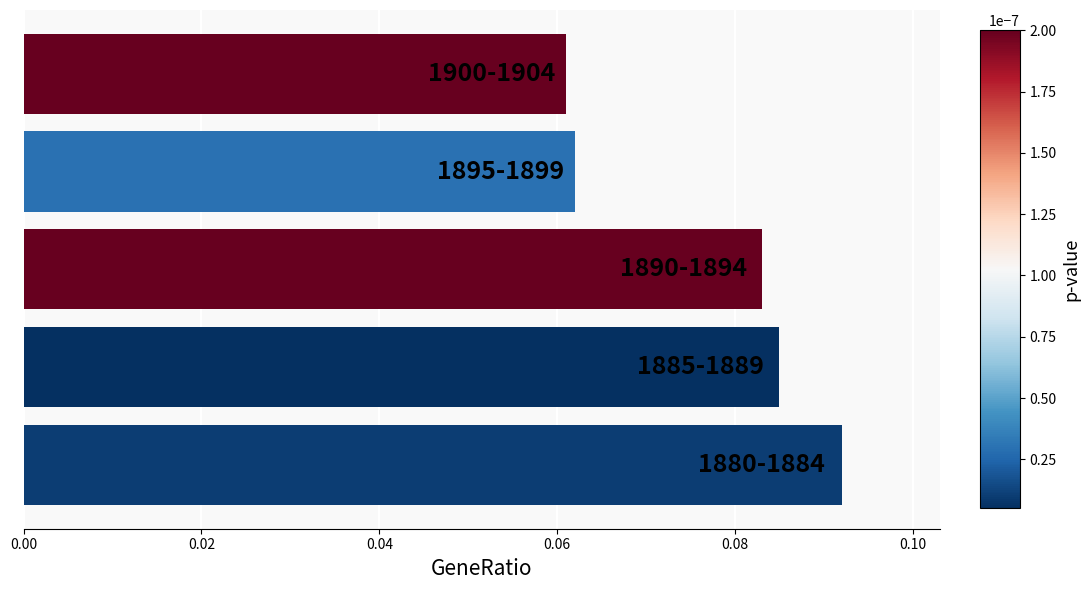

What is the sum of all values?

0.4